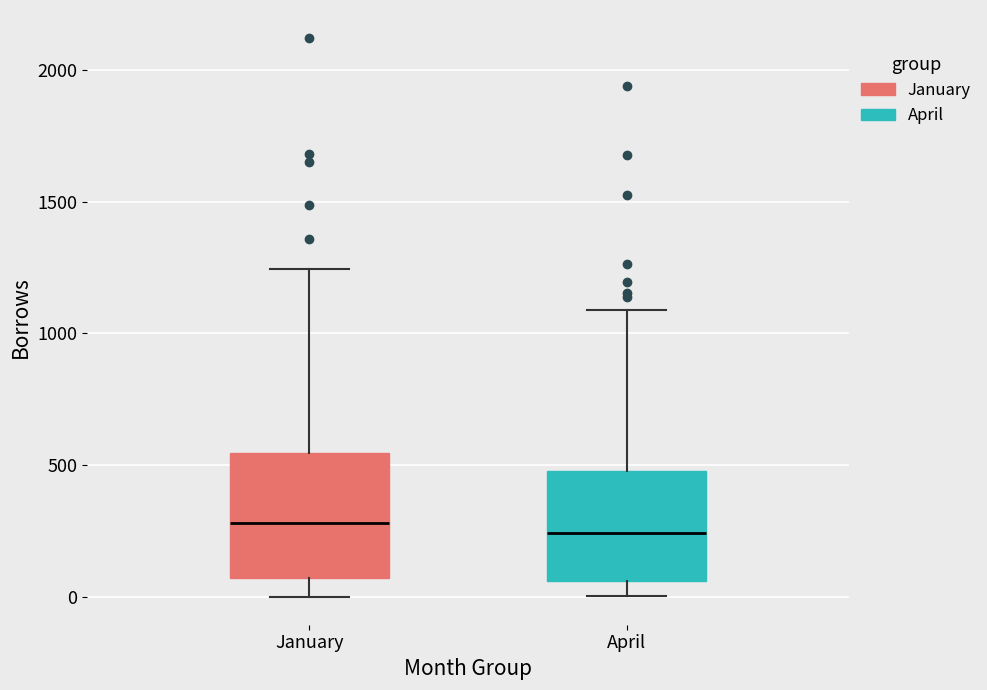

Comparing the boxes themselves (not the whiskers), which one is the tallest?

January